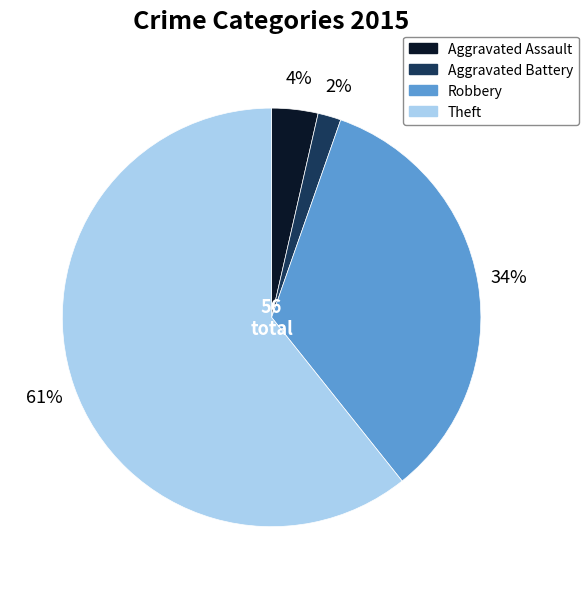

How many slices are in this pie chart?

4